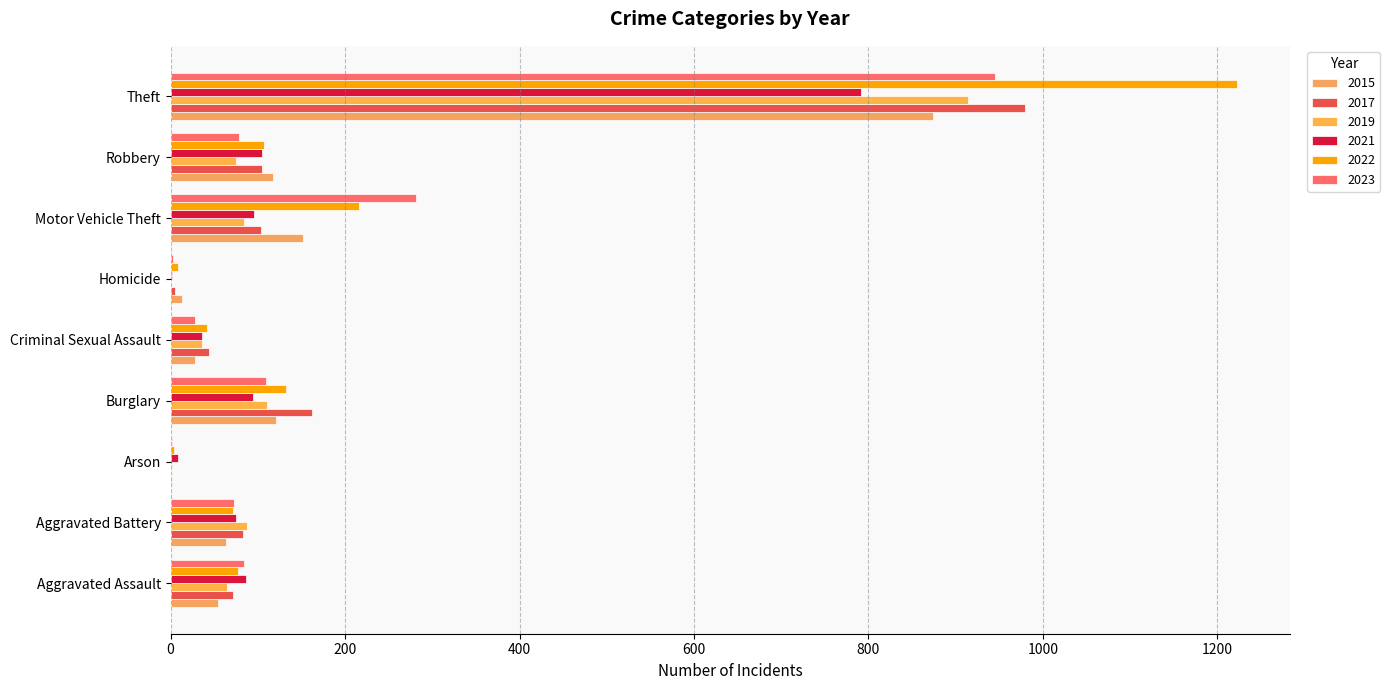

Reading left to right, transcribe all the data shown in this chart.

2015: 54	64	2	121	28	13	152	117	874
2017: 72	83	1	162	44	5	104	105	979
2019: 65	88	2	110	36	0	84	75	914
2021: 86	75	8	95	36	2	96	105	791
2022: 77	71	4	132	42	9	216	107	1222
2023: 84	73	2	109	28	3	281	78	945